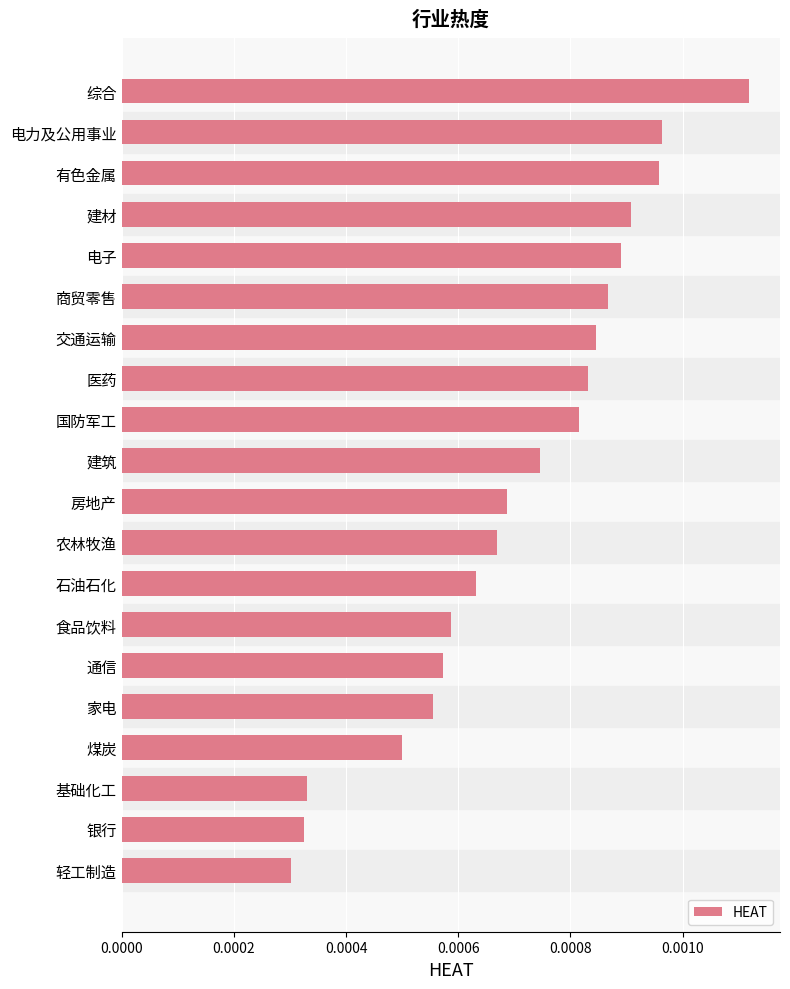

What is the label of the 18th bar from the bottom?

有色金属